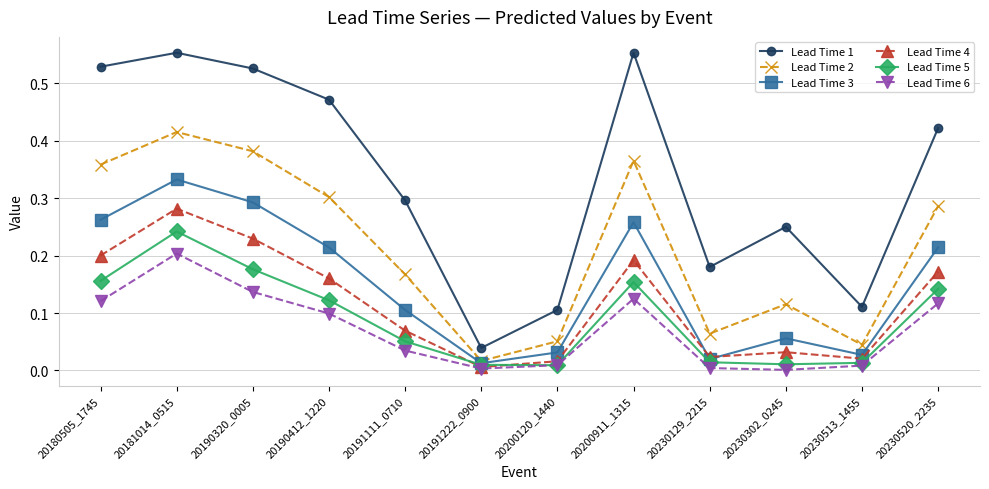

True or false: Lead Time 4 has more than 0 points higher than both neighbors.

True